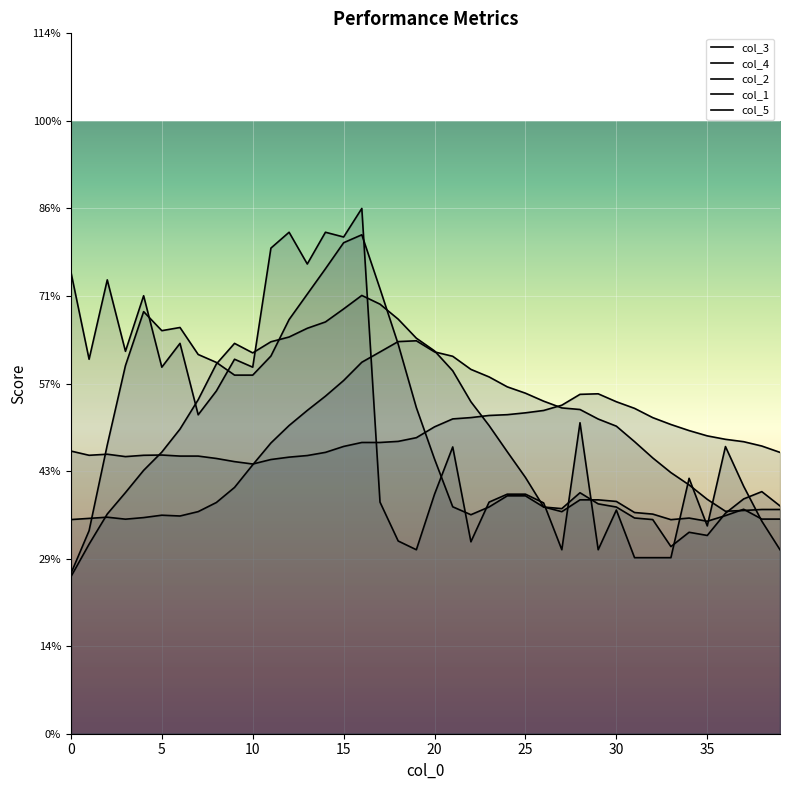

Count the number of data series in this chart.

5